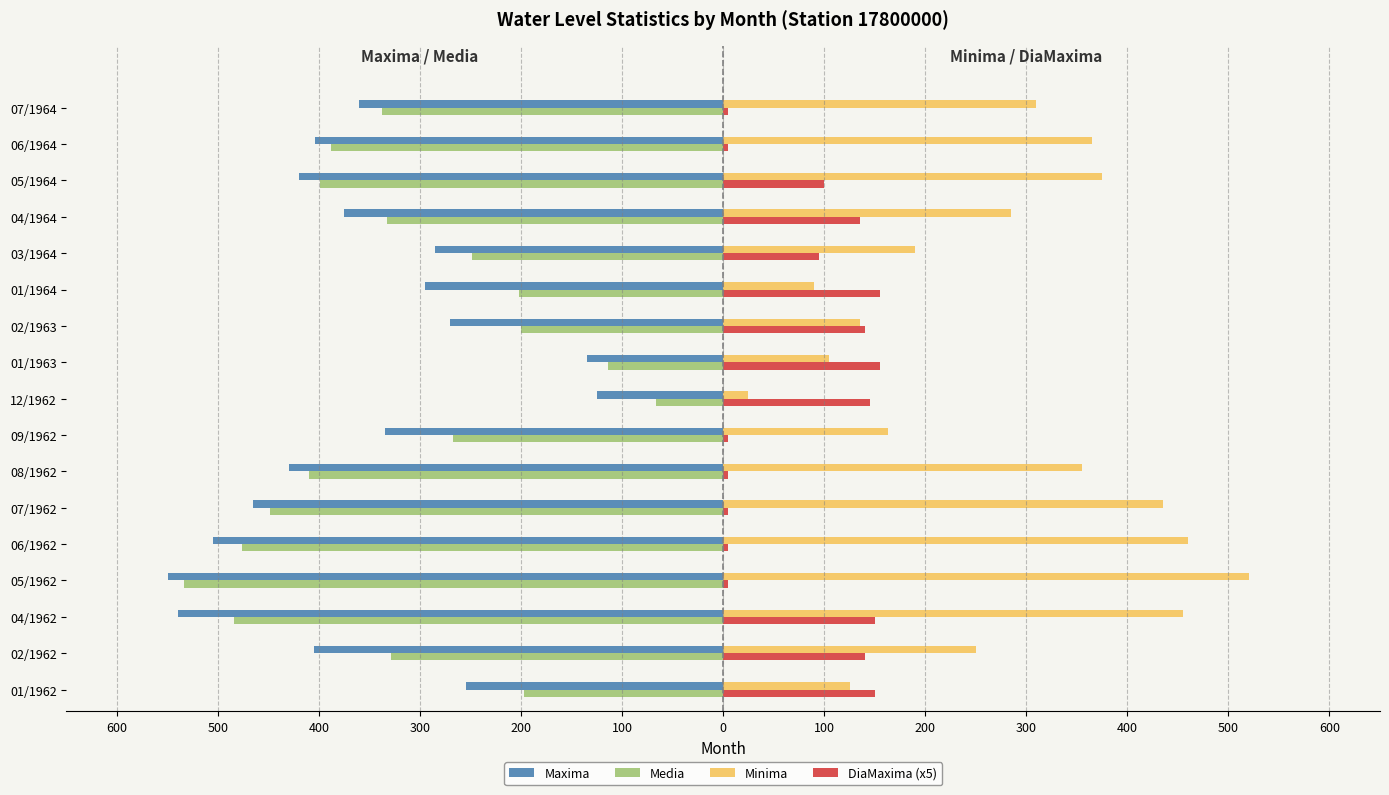

What are all the series names shown in the legend?

Maxima, Media, Minima, DiaMaxima (x5)